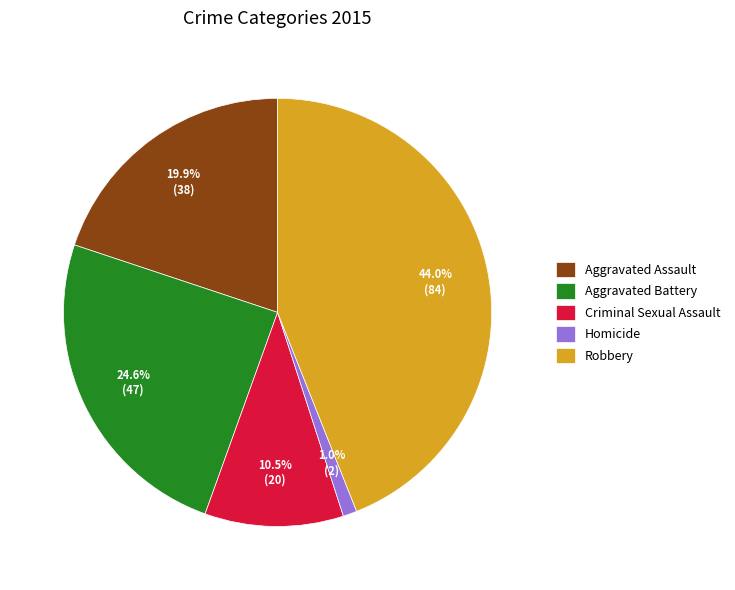

True or false: Robbery accounts for 44% of the total.

True